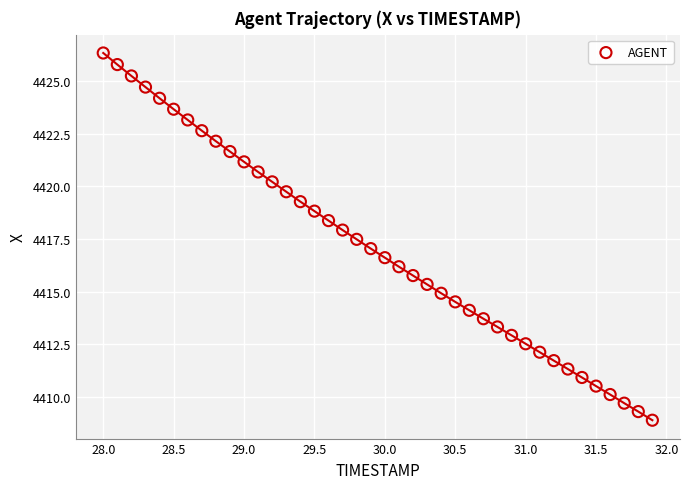

What is the range of Y values (max minus min)?

17.4